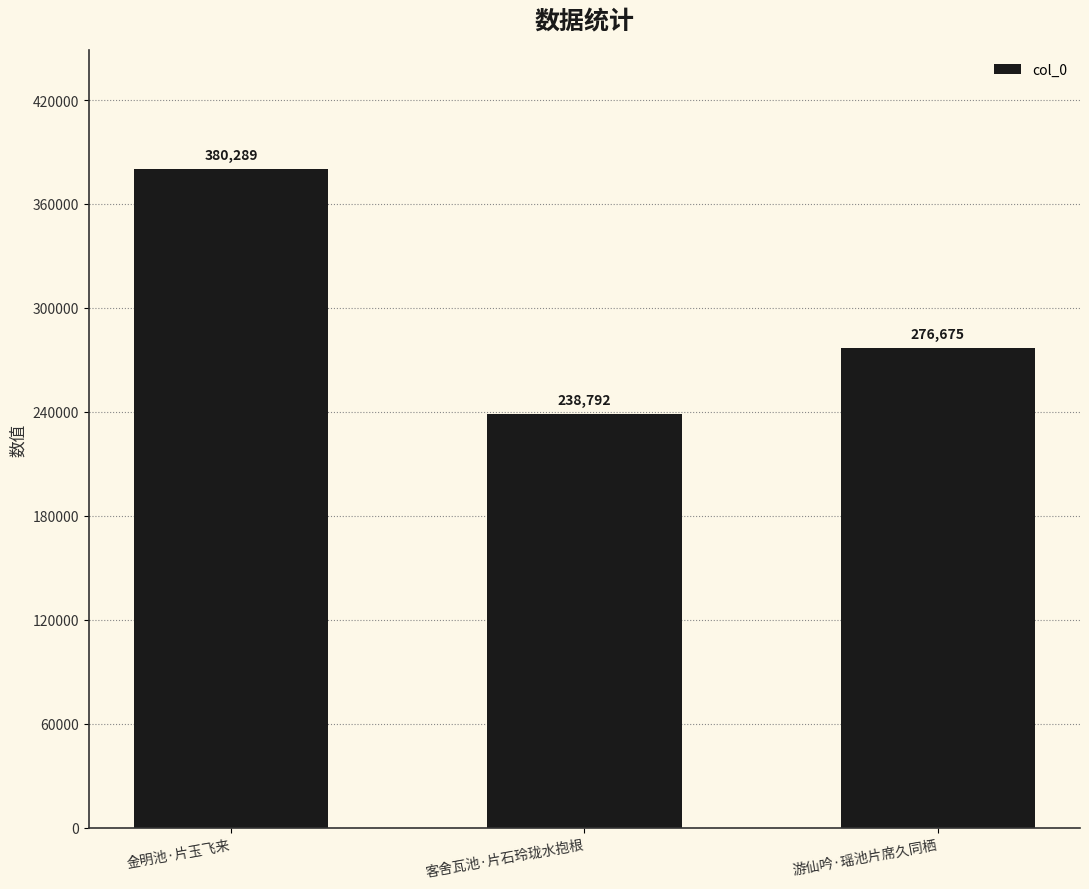

Reading right to left, what are all the values shown in this chart?

276675	238792	380289